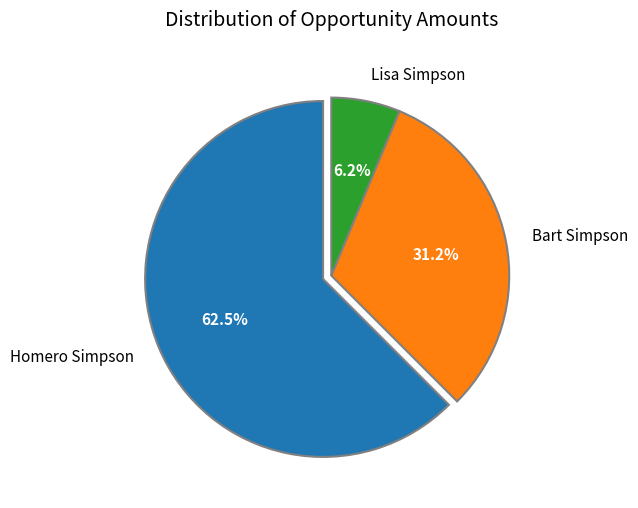

Is the sum of Homero Simpson and Lisa Simpson greater than half?

Yes